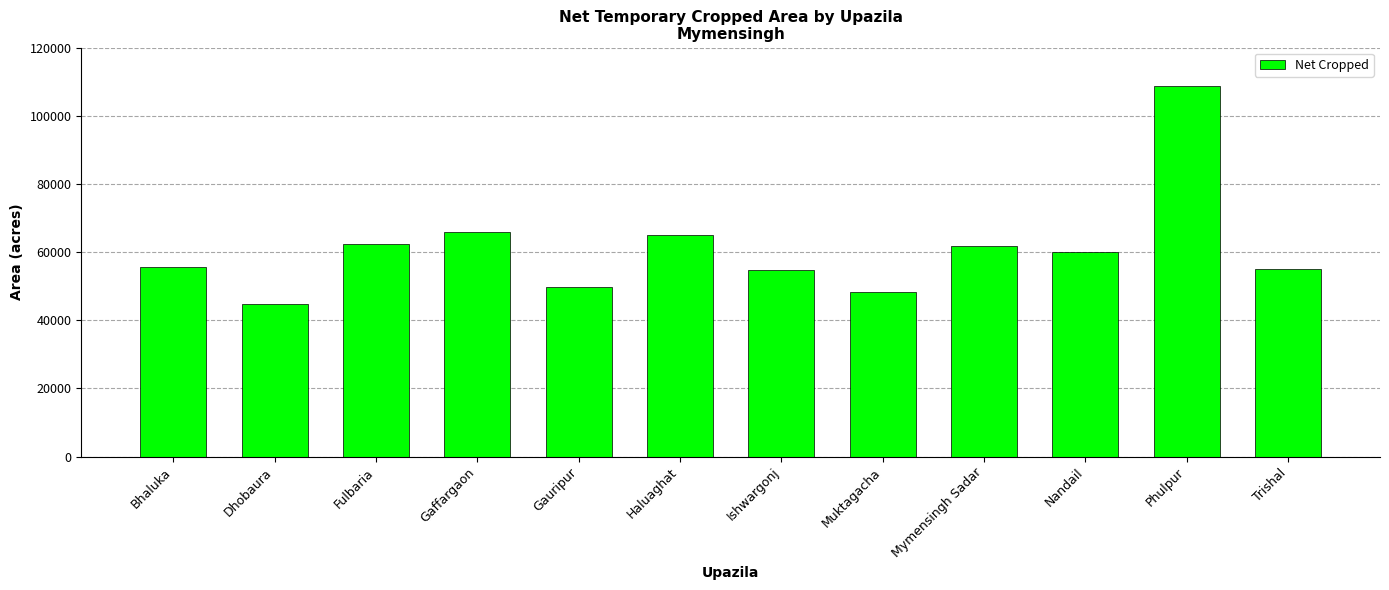

What is the value of the 10th bar from the left?

59925